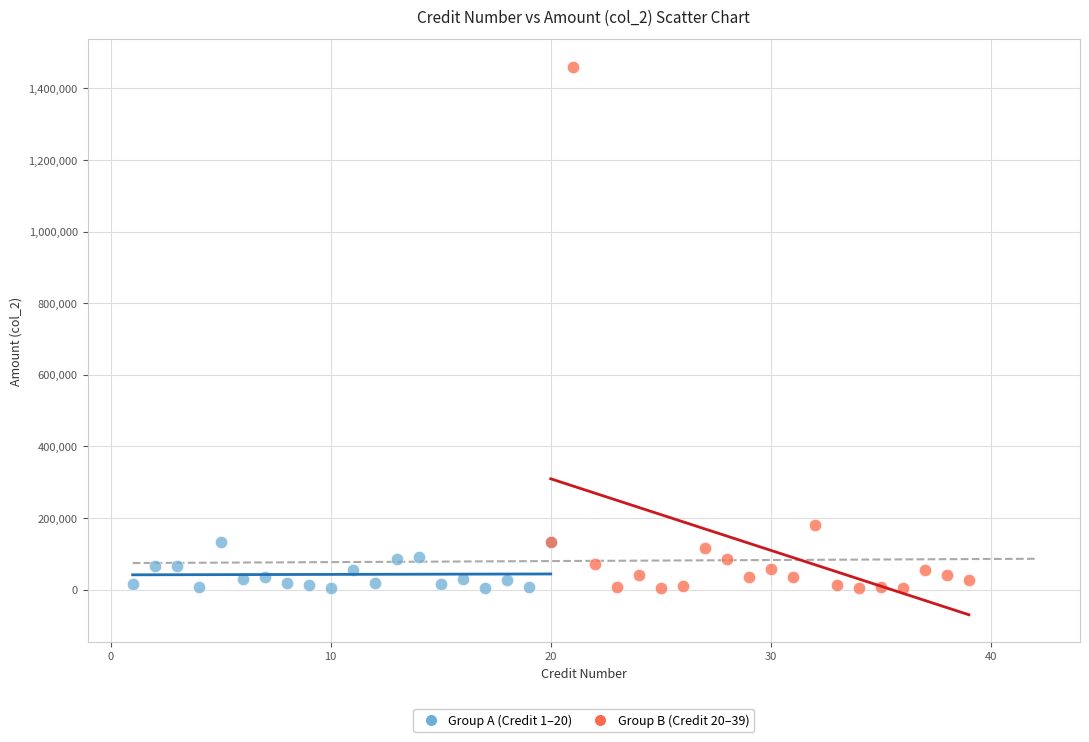

Which series has the largest Y range (max minus min)?

Group B (Credit 20–39)